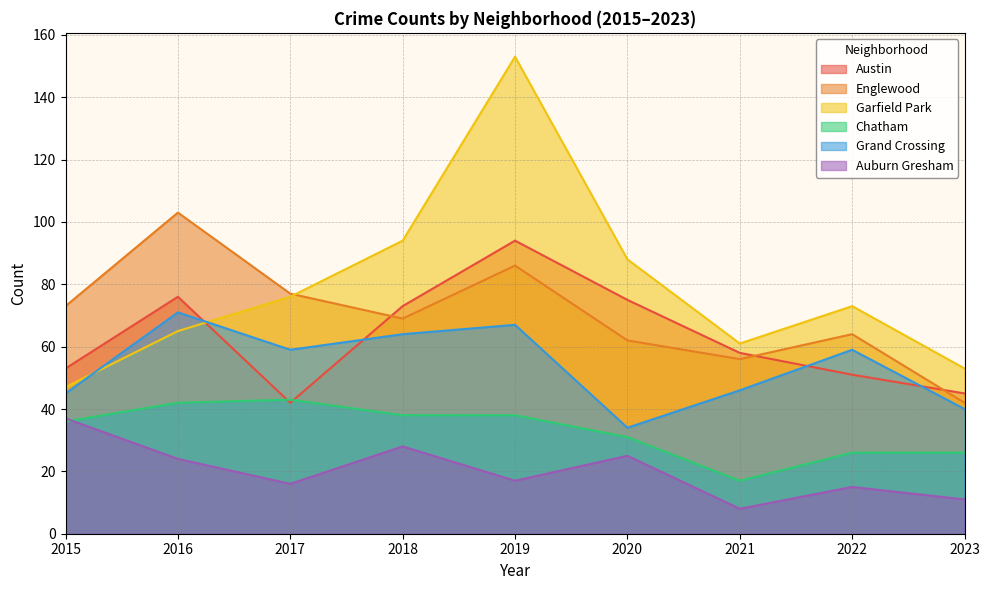

Reading left to right, extract all data points from this chart.

Austin: 53	76	42	73	94	75	58	51	45
Englewood: 73	103	77	69	86	62	56	64	42
Garfield Park: 47	65	76	94	153	88	61	73	53
Chatham: 36	42	43	38	38	31	17	26	26
Grand Crossing: 45	71	59	64	67	34	46	59	40
Auburn Gresham: 37	24	16	28	17	25	8	15	11